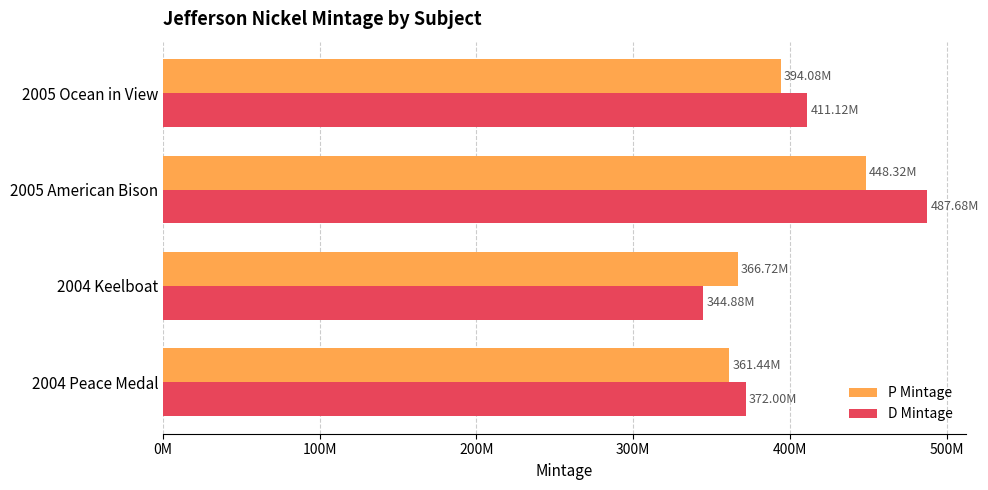

What are all the series names shown in the legend?

P Mintage, D Mintage